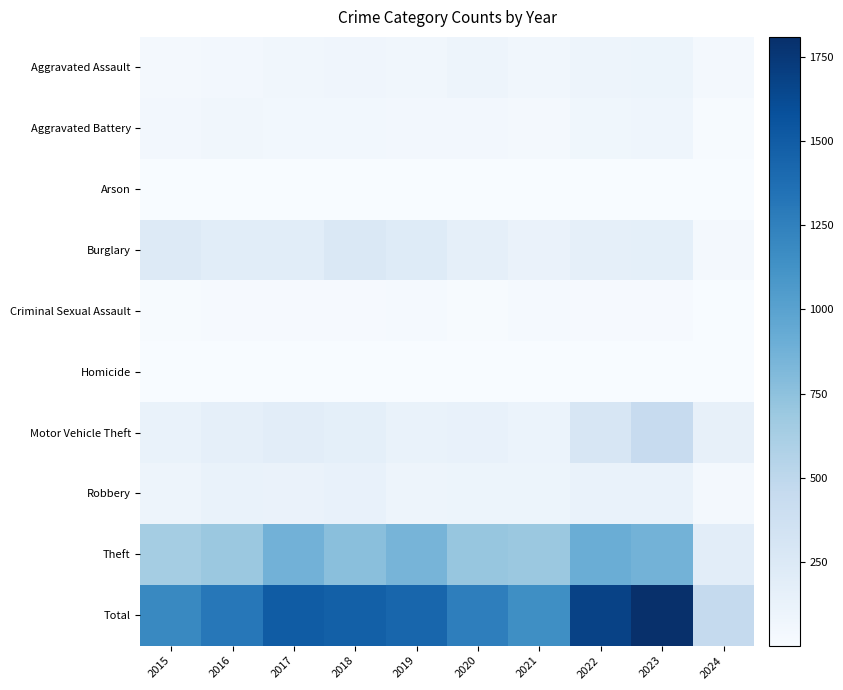

Rank the series at 2017 from lowest to highest value.

Arson, Homicide, Criminal Sexual Assault, Aggravated Battery, Aggravated Assault, Robbery, Motor Vehicle Theft, Burglary, Theft, Total